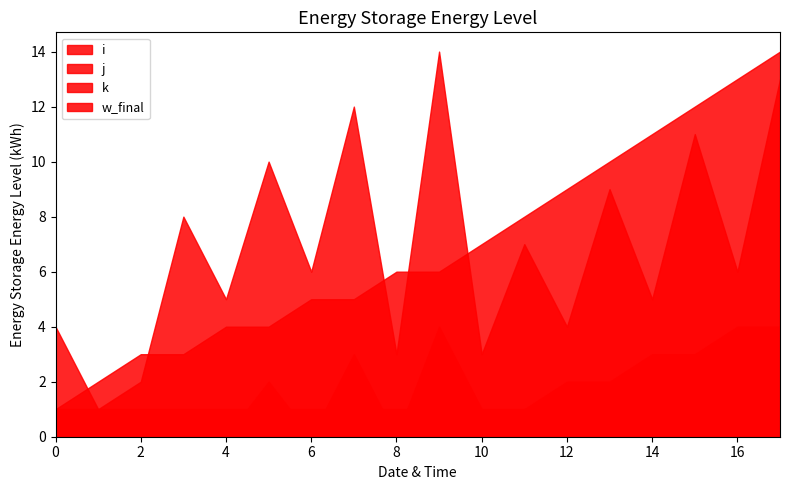

What is the difference between the maximum and second lowest values in the i series?

12